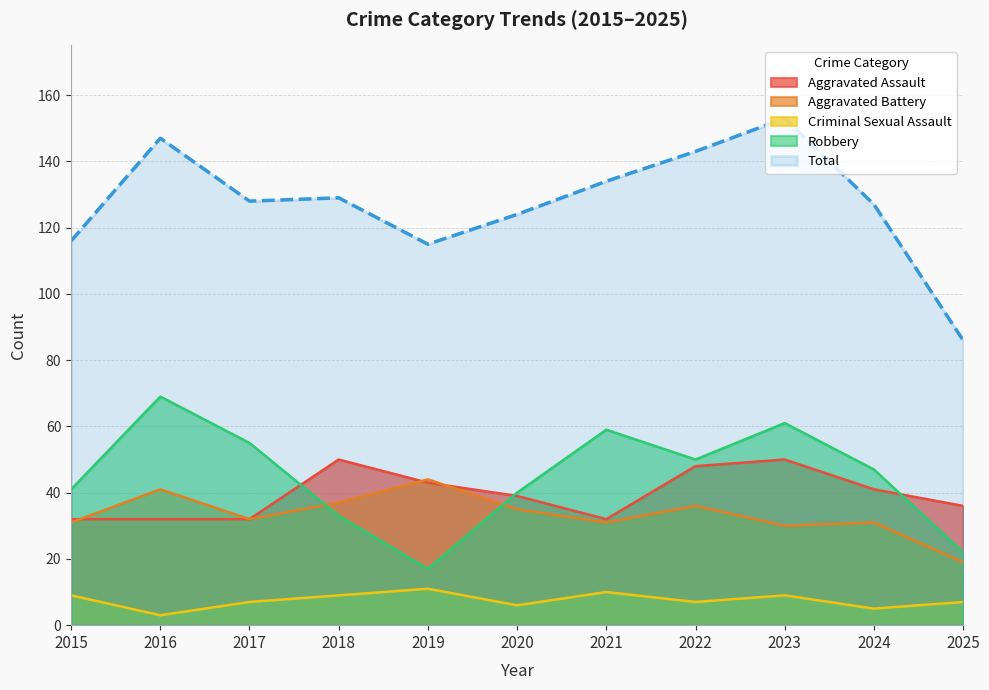

True or false: Criminal Sexual Assault and Aggravated Assault cross at least once.

False